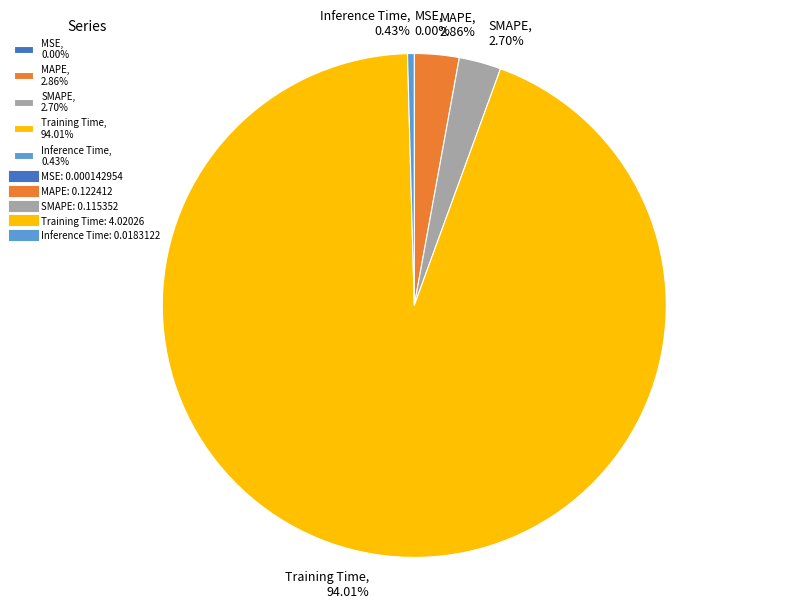

Which has a higher value, Training Time, 94.01% or SMAPE, 2.70%?

Training Time, 94.01%